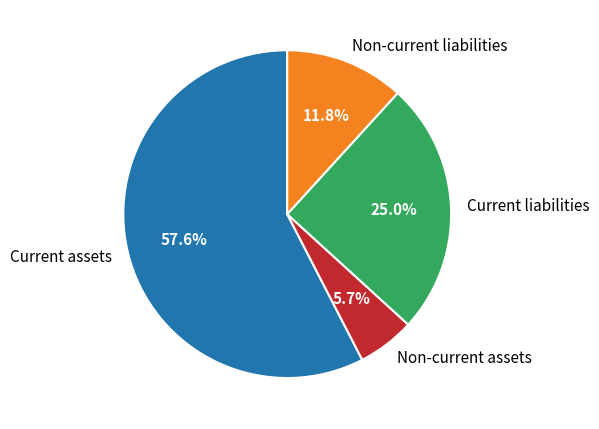

The Current assets slice represents 58% of the pie. True or false?

True